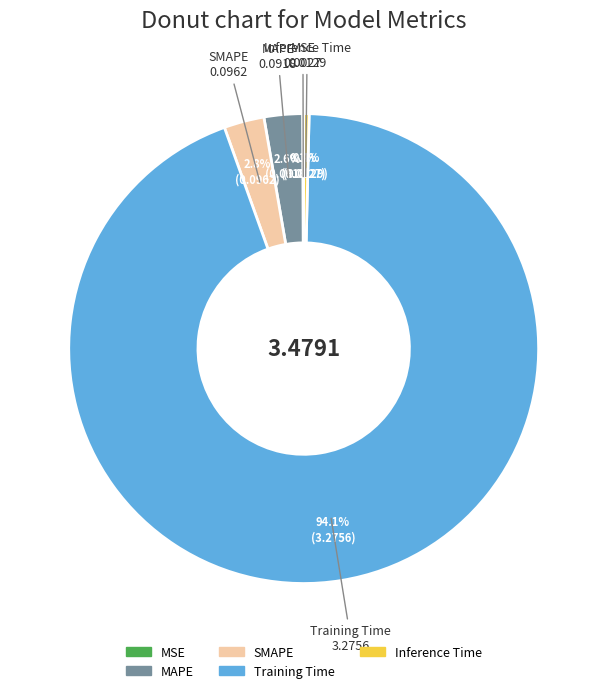

To the nearest percent, what is the average slice percentage?

20%